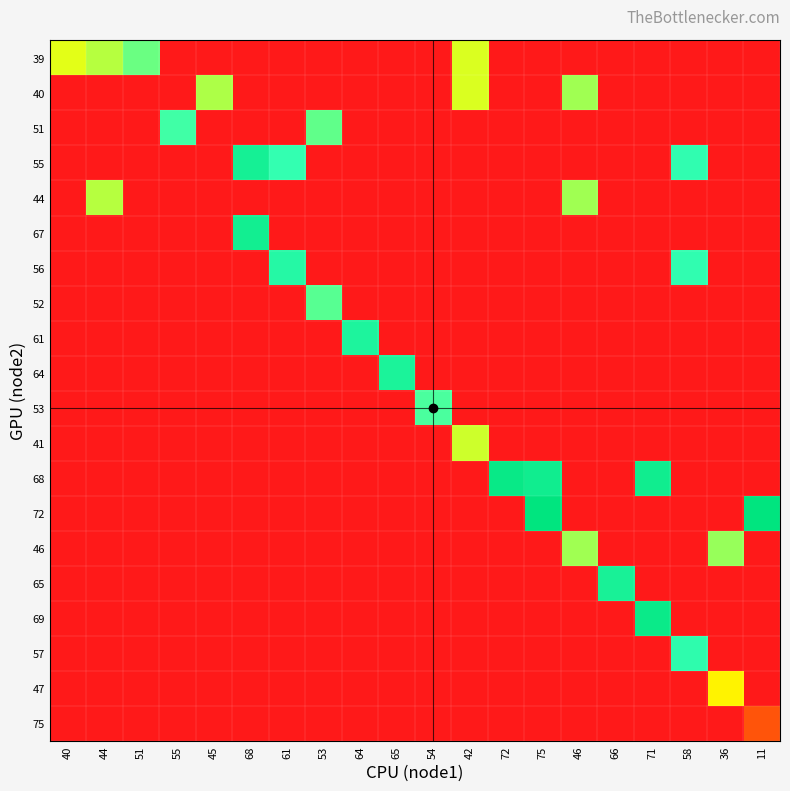

What is the total value across all series at 75?

144